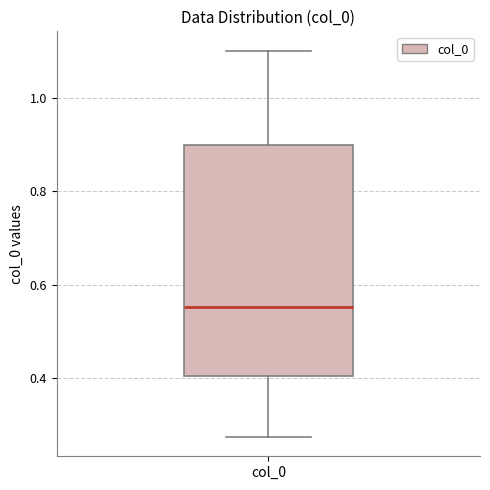

Transcribe this box plot: give where the median line is, the range the box spans, and where the two whiskers end, as read against the y-axis. The values are not printed on the chart, so give them approximately, as read against the axis.

median 0.56, box 0.40 to 0.90, whiskers 0.28 to 1.10